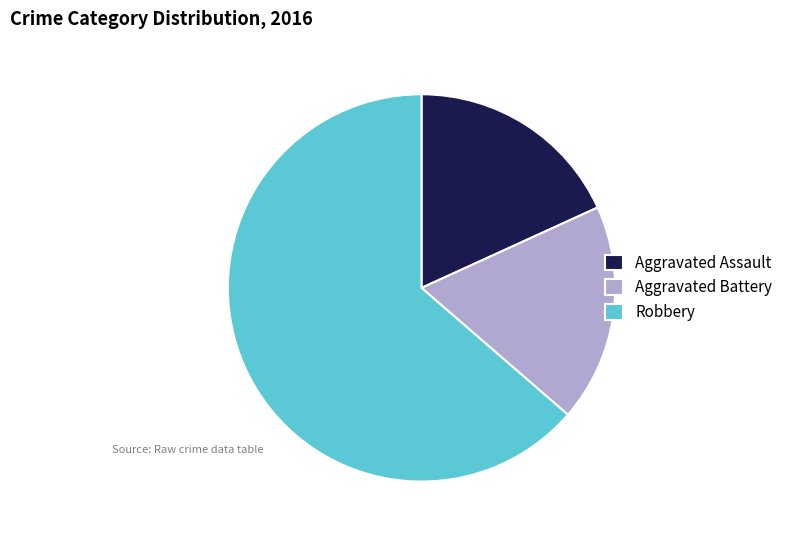

Which slice is the largest?

Robbery